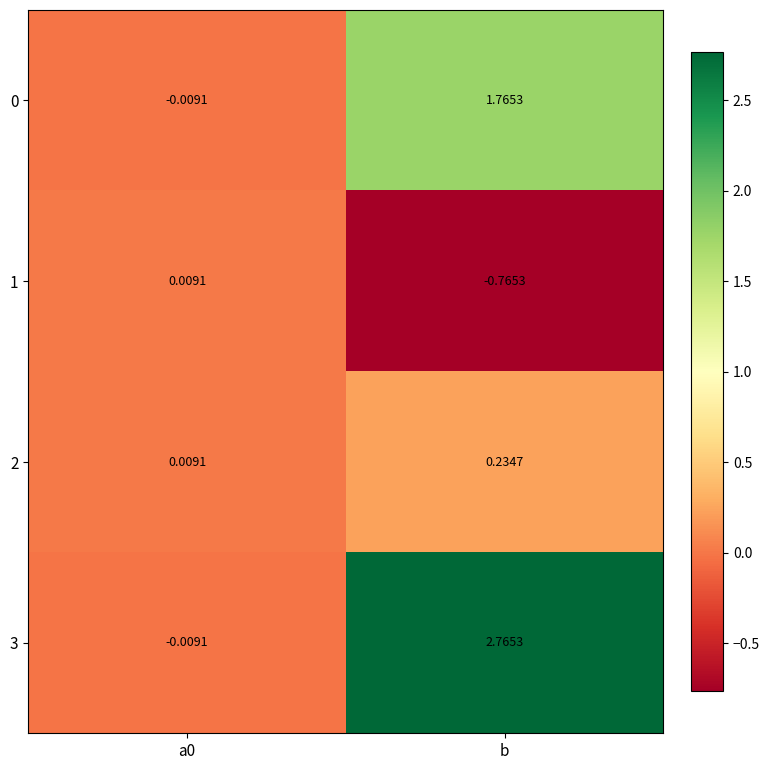

Which series has the widest spread of values?

3